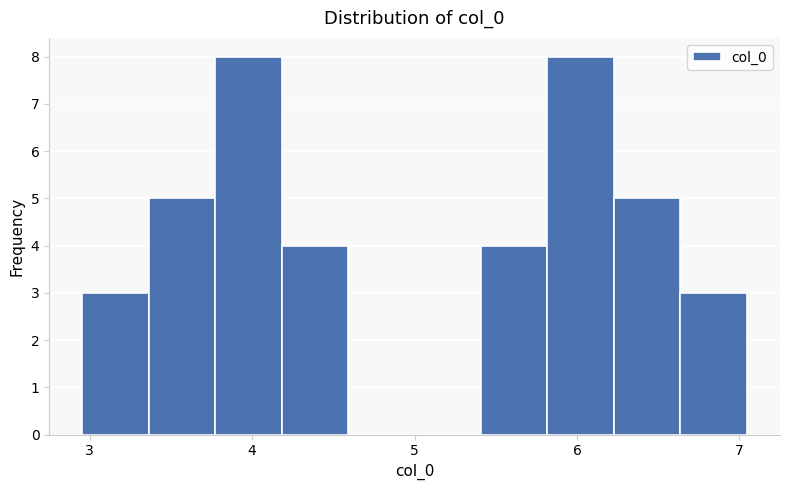

Reading left to right, transcribe this chart: for each bar, give the range it covers on the x-axis and its height. Neither the bar edges nor the heights are printed on the chart, so give them approximately, as read against the axes.

3.0 to 3.4: 3
3.4 to 3.8: 5
3.8 to 4.2: 8
4.2 to 4.6: 4
4.6 to 5.0: 0
5.0 to 5.4: 0
5.4 to 5.8: 4
5.8 to 6.2: 8
6.2 to 6.6: 5
6.6 to 7.0: 3